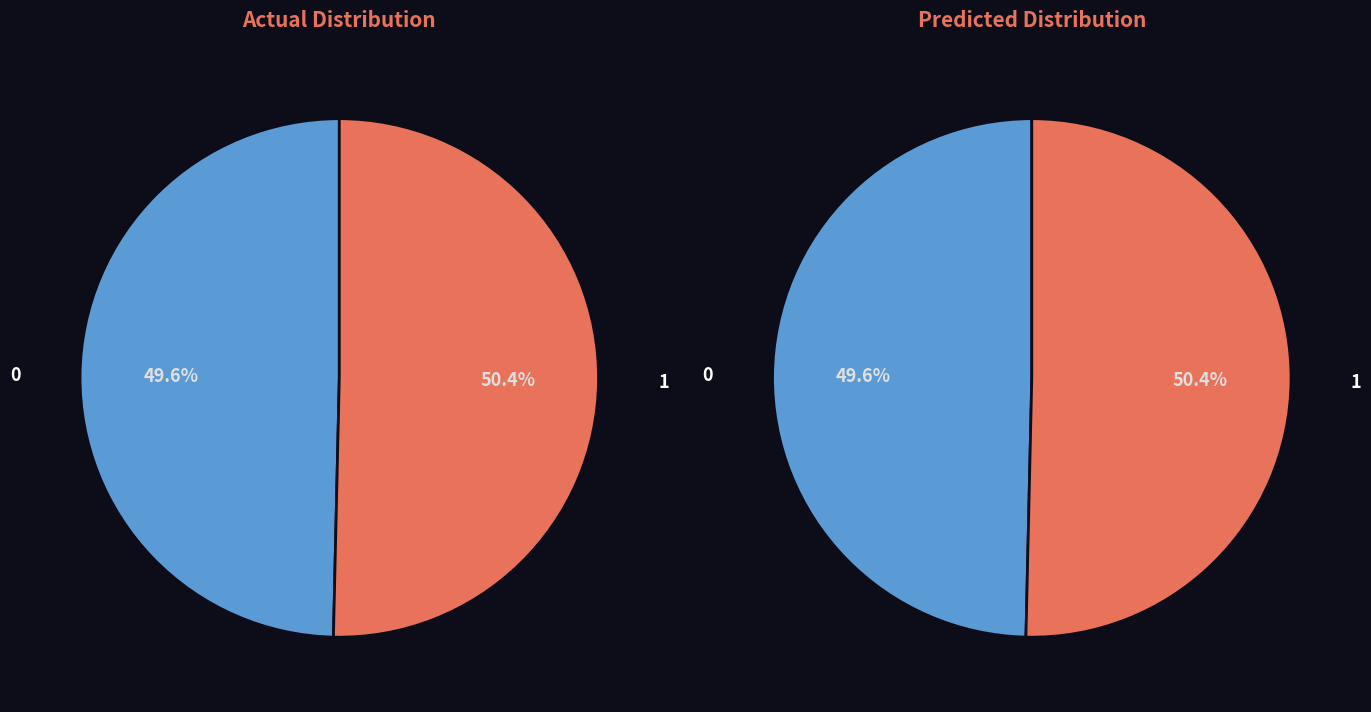

How many slices are in this pie chart?

2